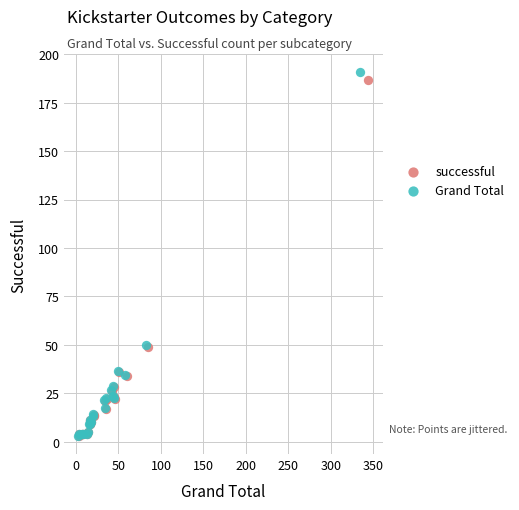

What are all the series names shown in the legend?

successful, Grand Total